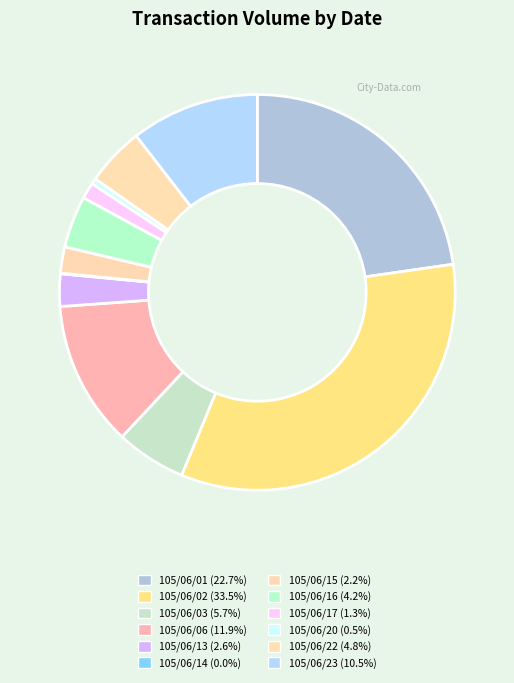

What is the smallest slice in the pie chart?

105/06/14